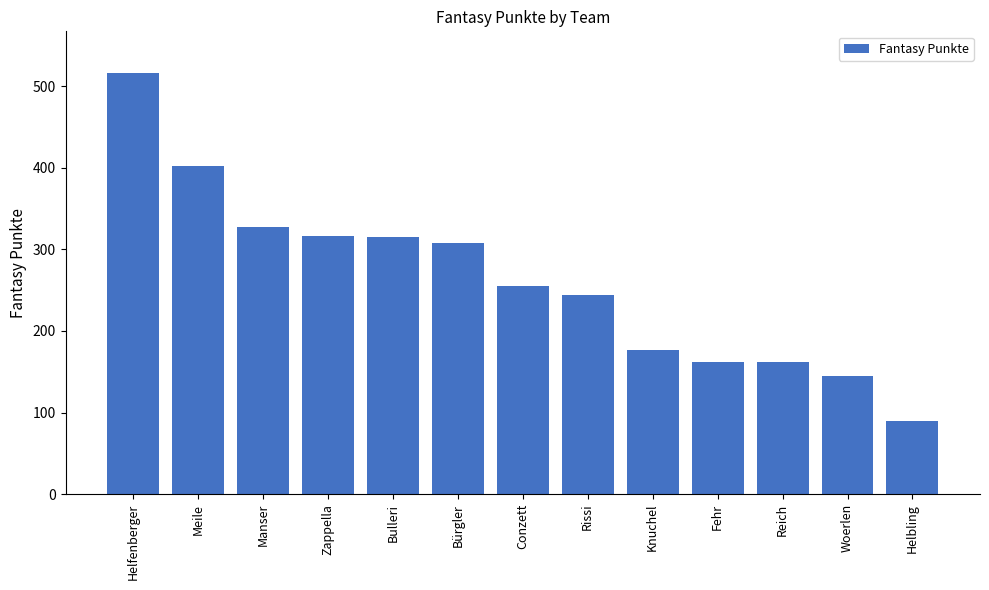

What is the approximate value at Zappella, to the nearest 5?

315